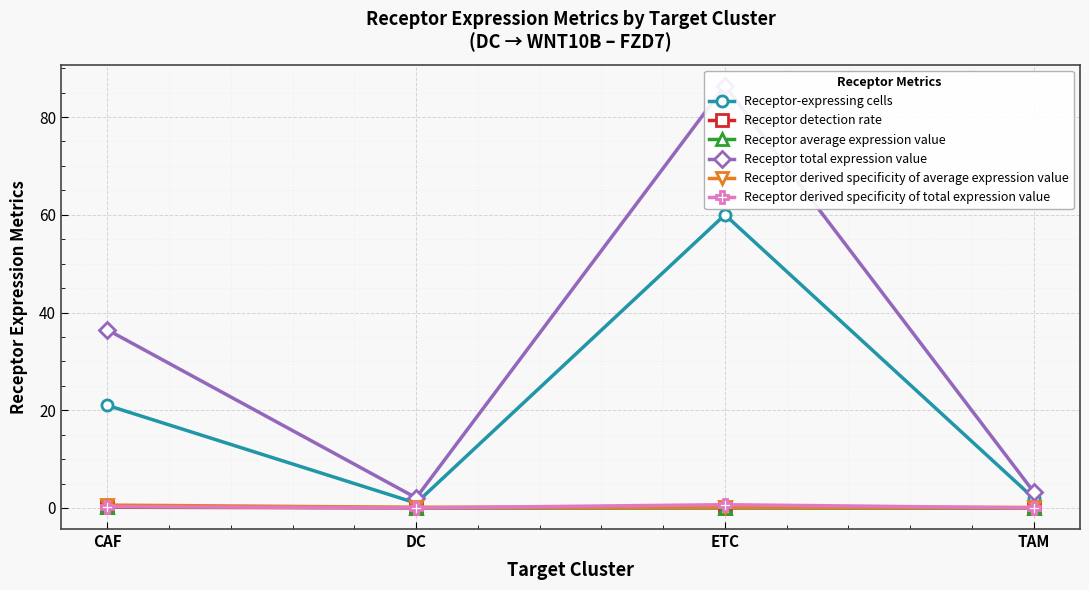

Is it true that Receptor derived specificity of total expression value equals 0.0 at DC?

False